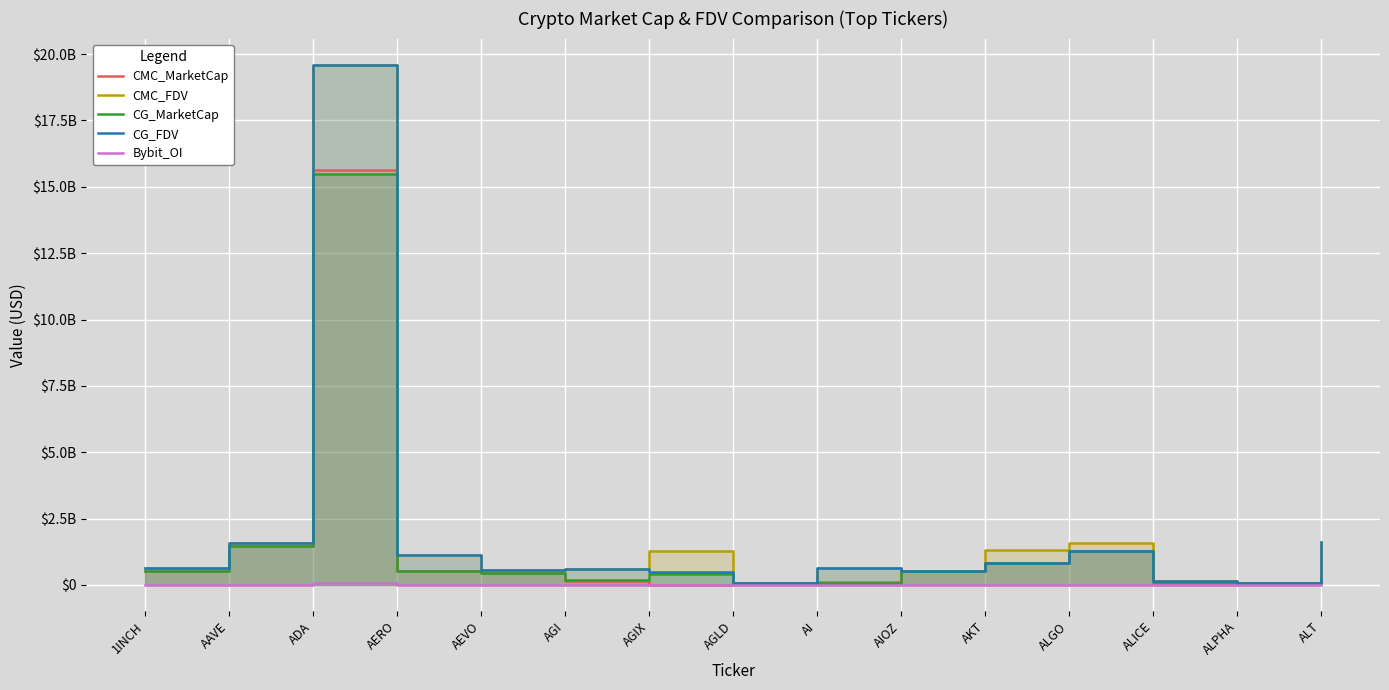

What is the value of the CMC_FDV point at the 10th from the left?

526186012.1